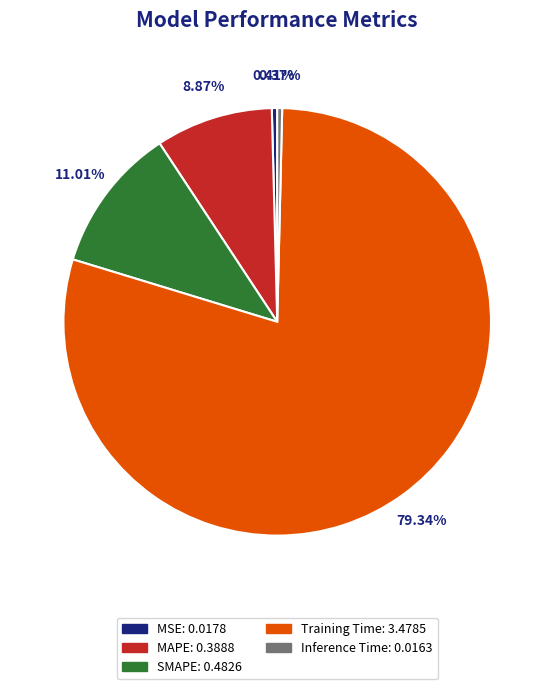

What is the largest slice in the pie chart?

Training Time